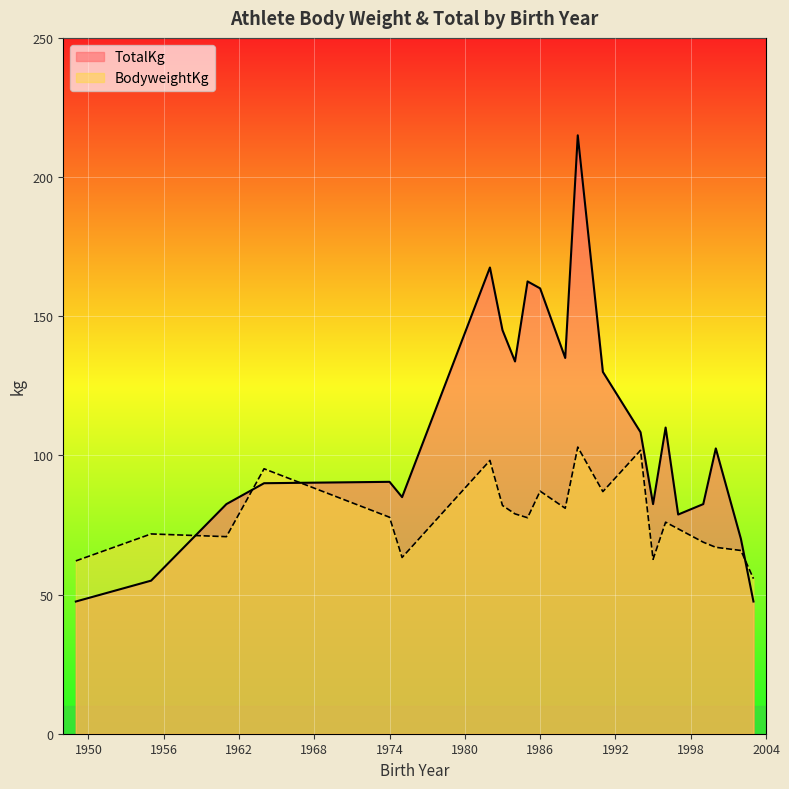

Read the BodyweightKg value at 5.

71.4